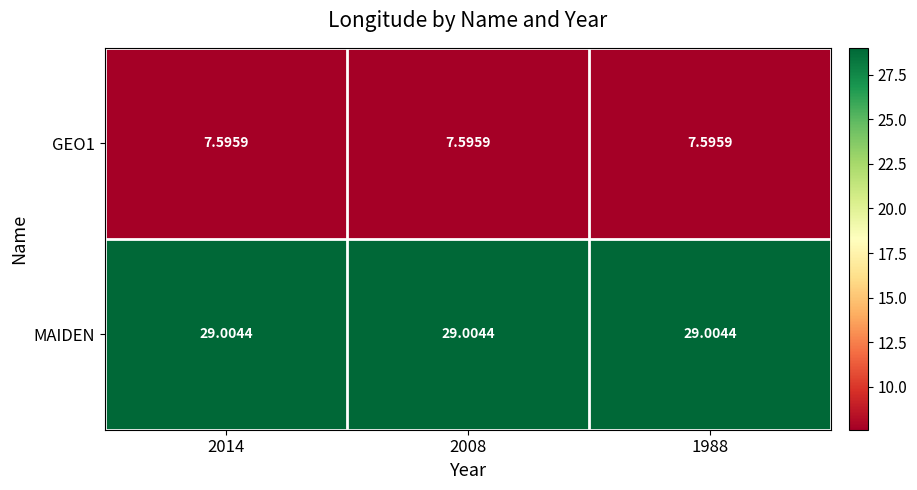

Is the value of MAIDEN at 1988 greater than the value of GEO1 at 2008?

Yes